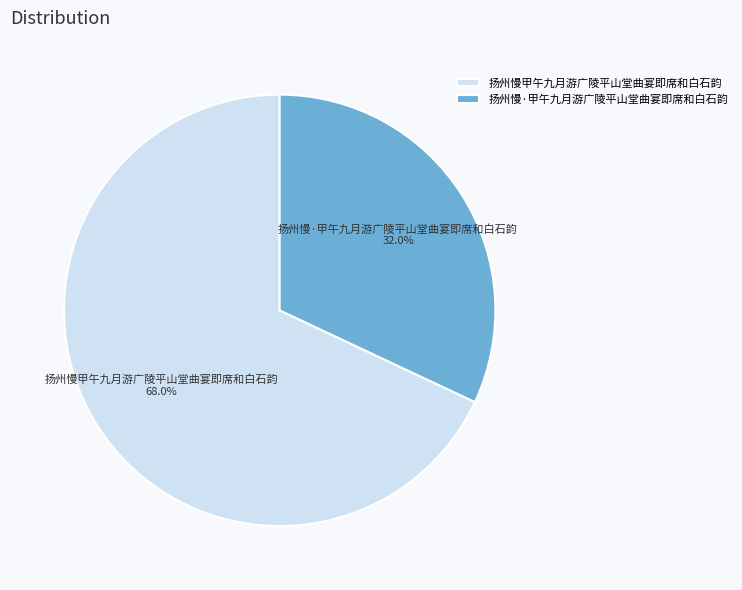

Does 扬州慢·甲午九月游广陵平山堂曲宴即席和白石韵 represent more than half of the total?

No